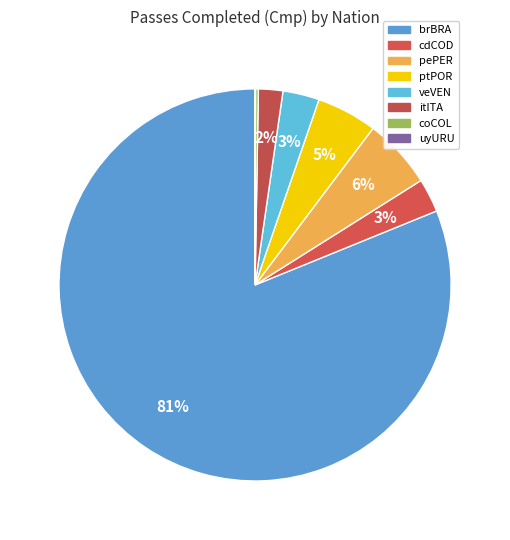

Is there a majority slice in this chart?

Yes